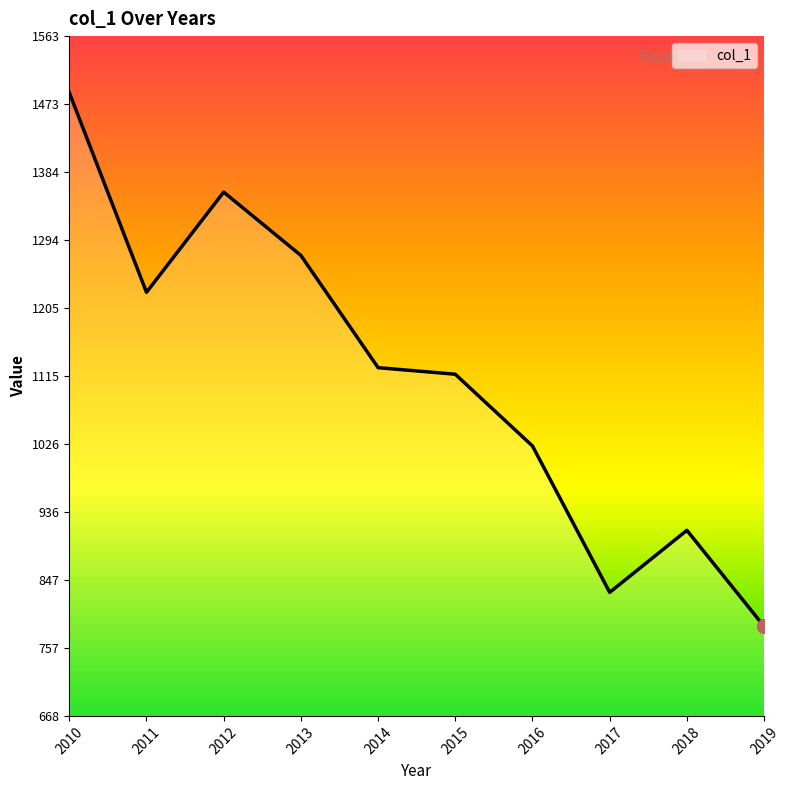

True or false: the data shows 1734.3 at 2014.

False